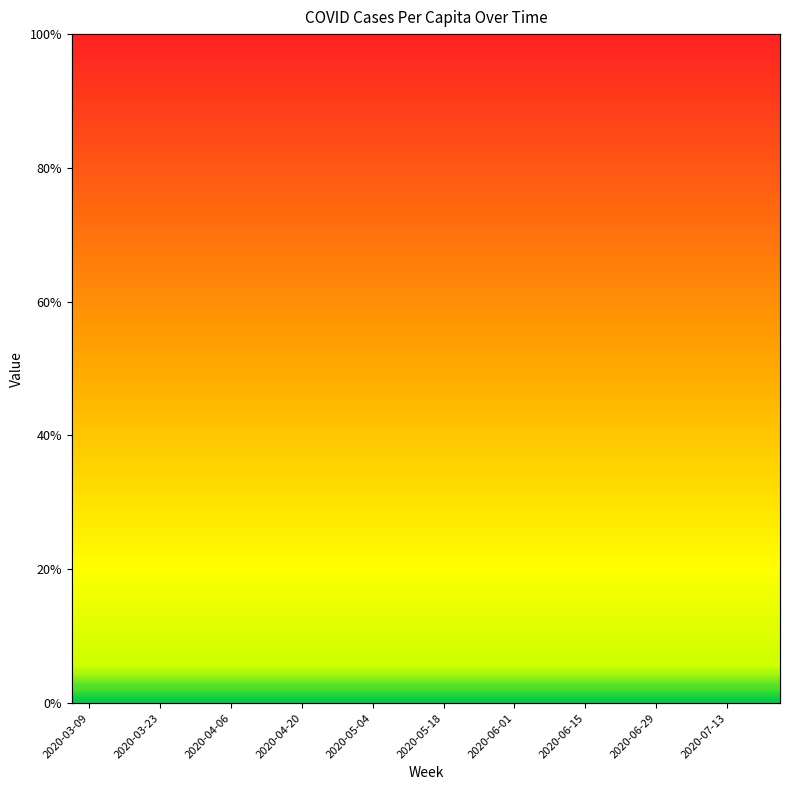

Which has a higher value, 2020-03-30 or 2020-06-08?

2020-06-08